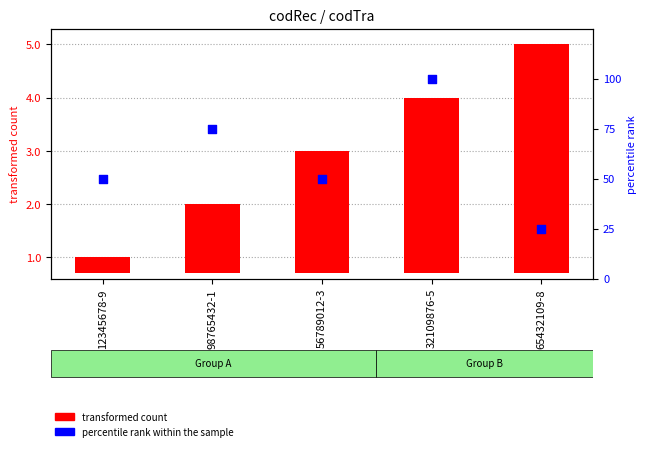

What is the total value across all series at 65432109-8?

29.3